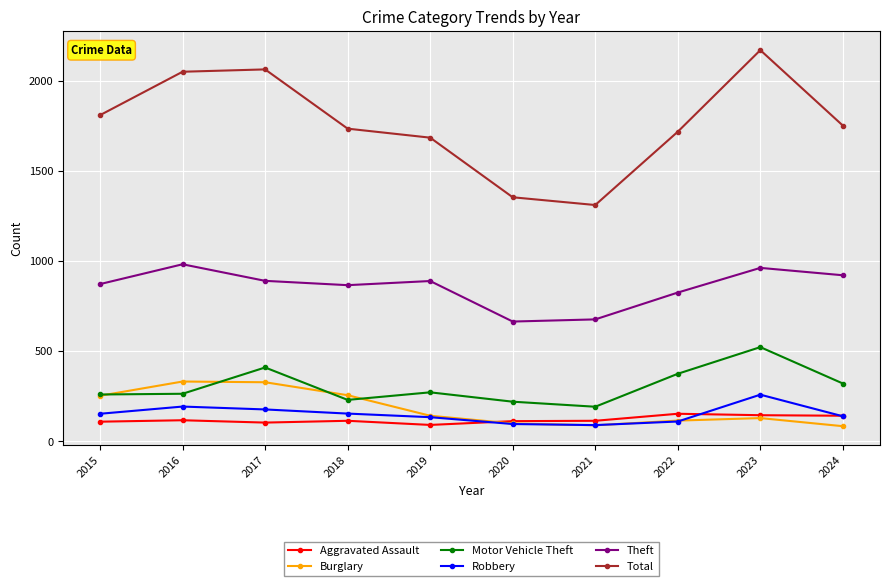

True or false: Total has a value of 1754 at 2024.

True